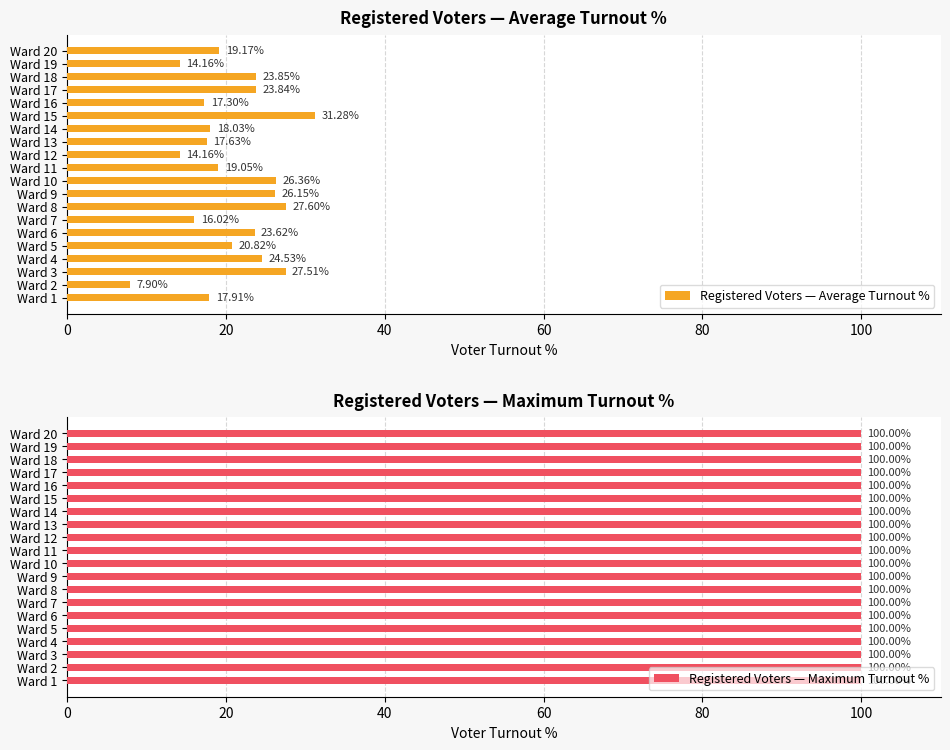

What is the difference between the maximum and second lowest values in the Registered Voters — Average Turnout % series?

17.1